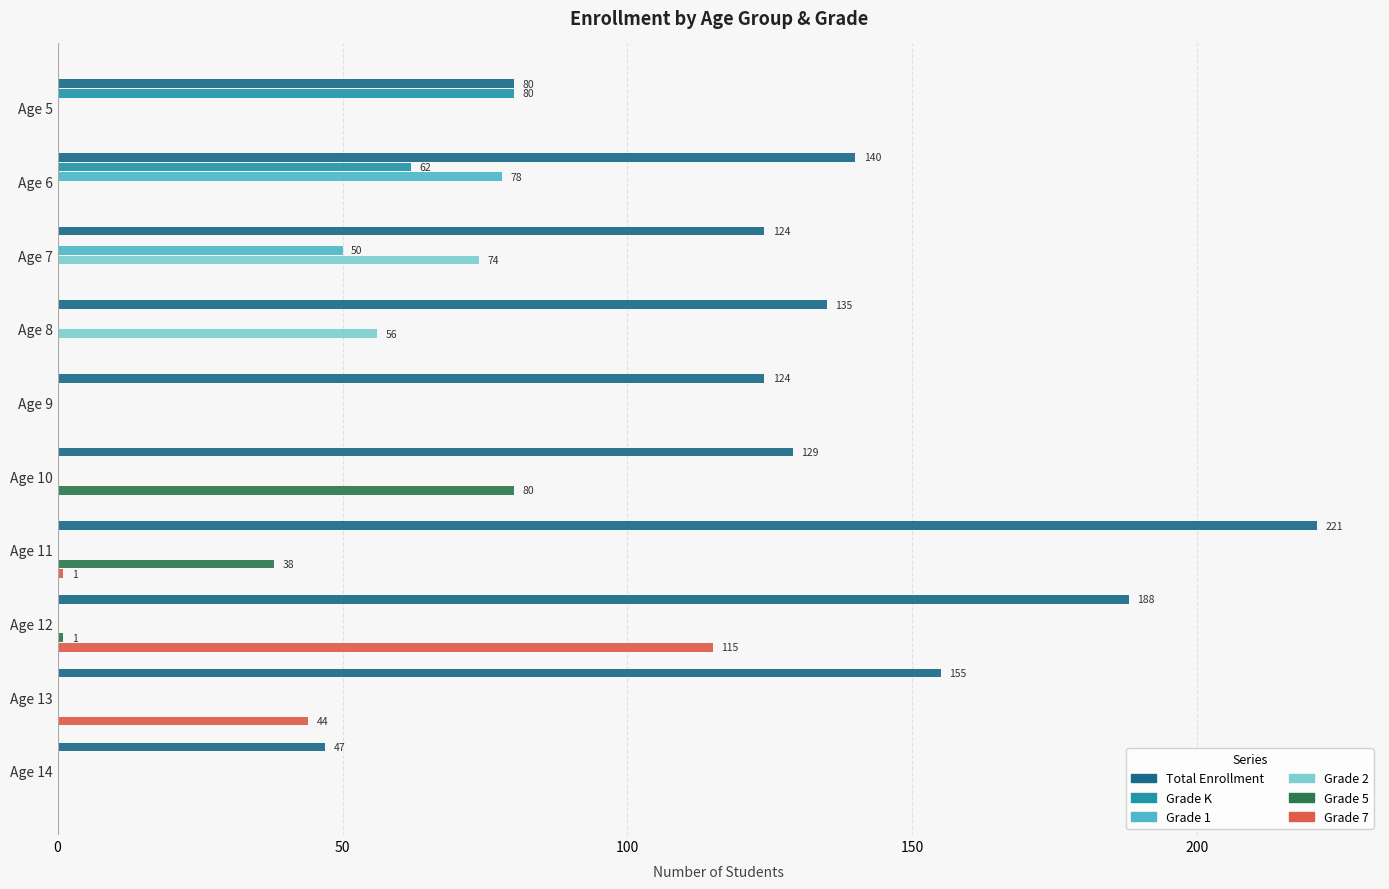

What is the sum of the Total Enrollment values at Age 13 and Age 5?

235